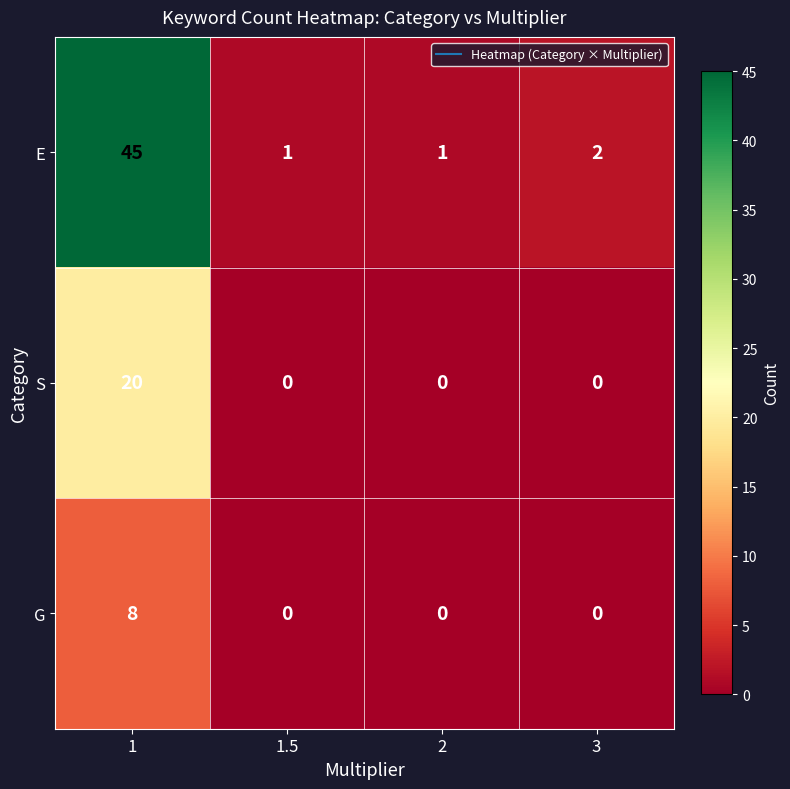

What is the difference between the maximum and minimum values in the E series?

44